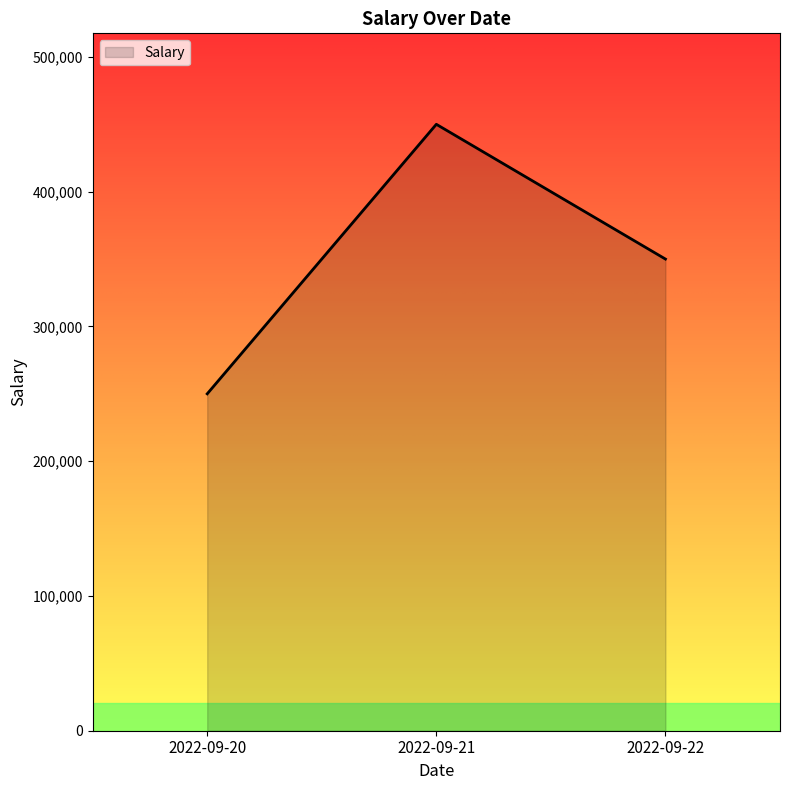

What is the ratio of the value at 2022-09-20 to the value at 2022-09-22?

0.7